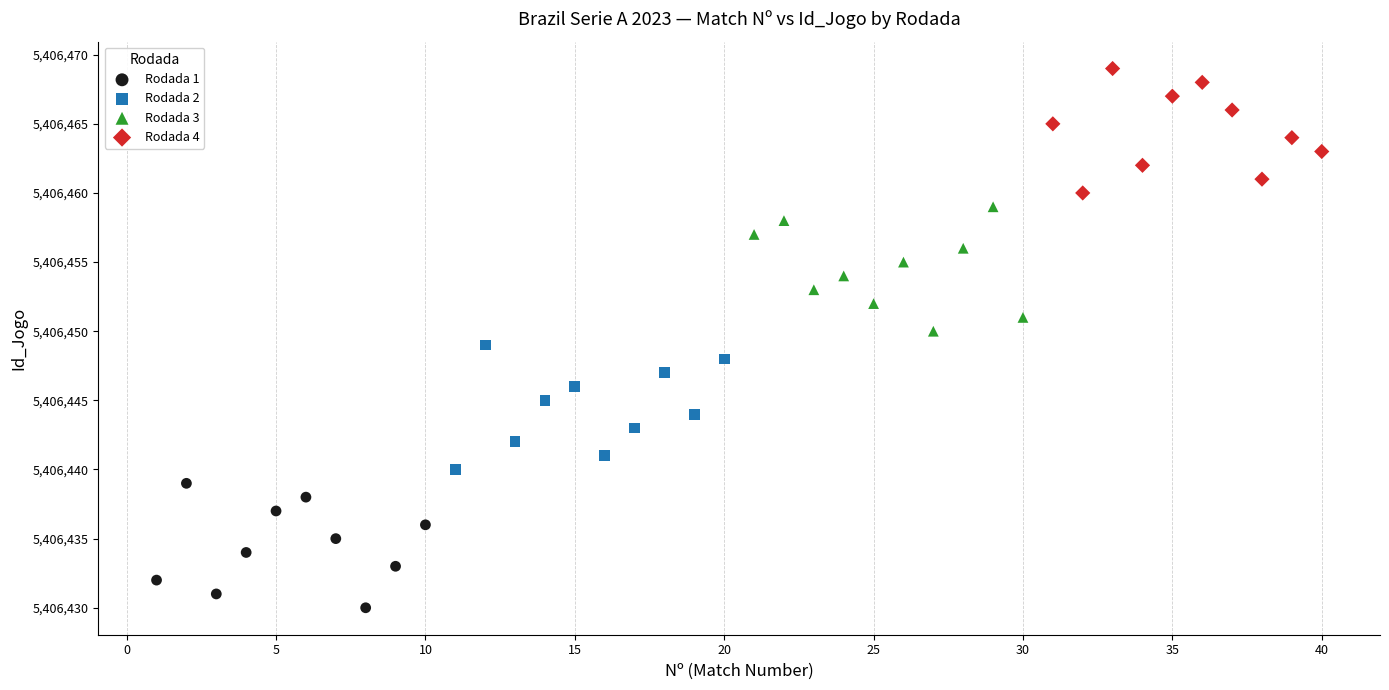

Which series contains the lowest Y value?

Rodada 1